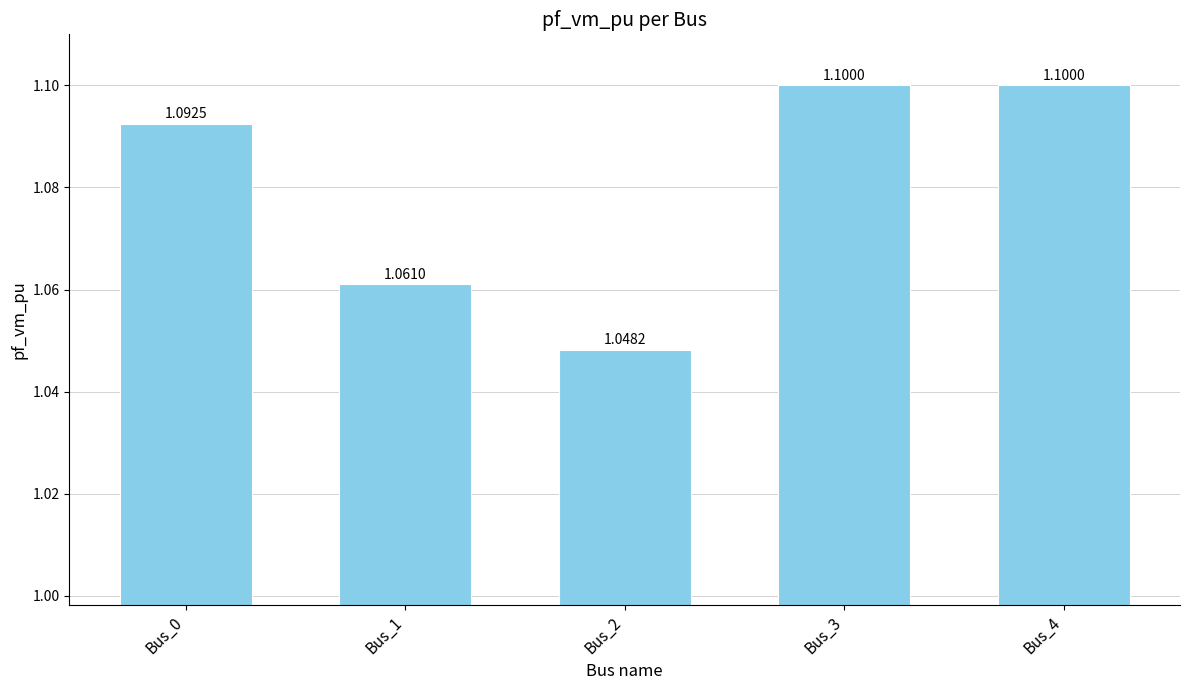

What is the change in value from Bus_2 to Bus_4?

+0.1